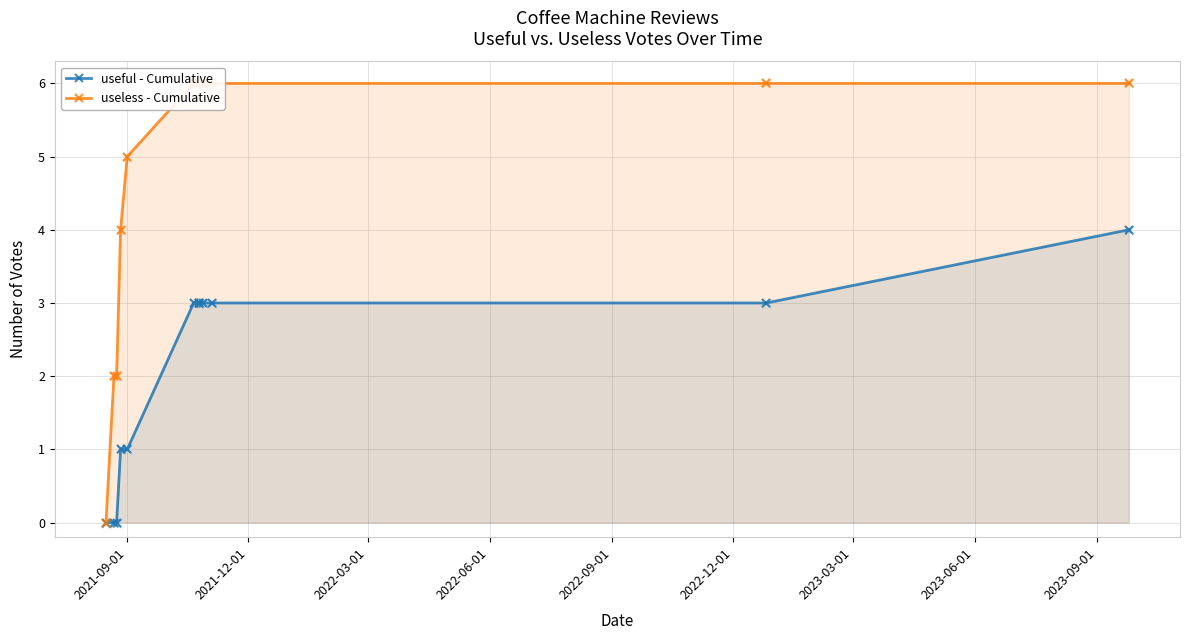

At how many categories does at least one series exceed 2?

9